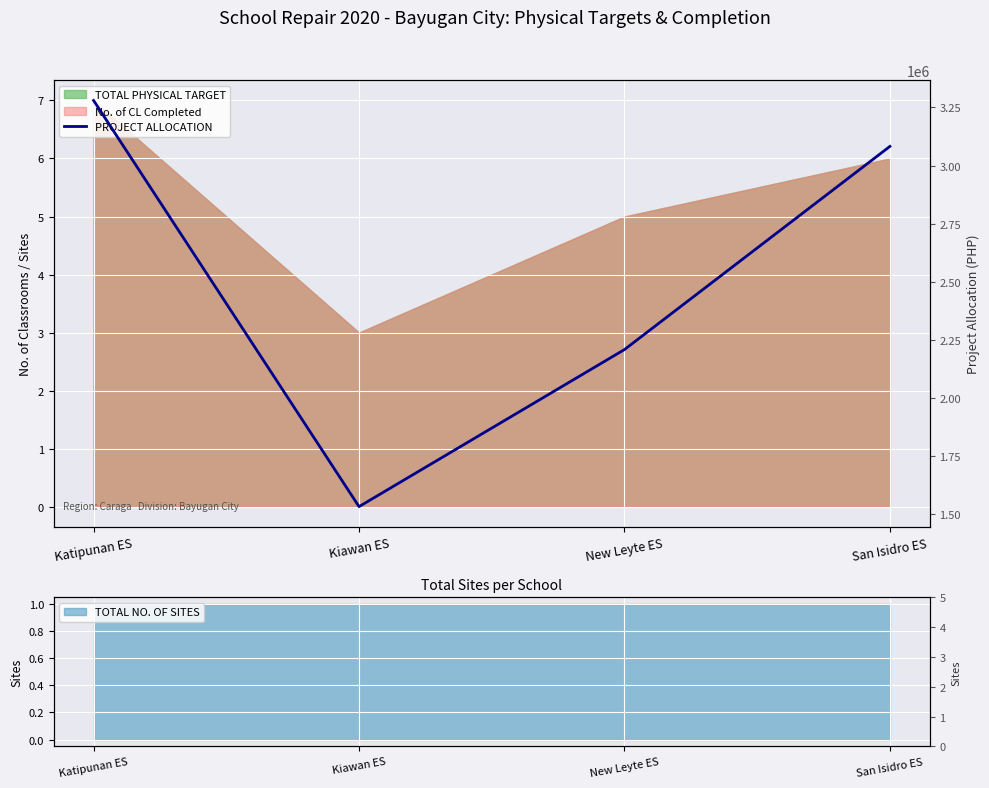

Count the number of categories in the chart.

4